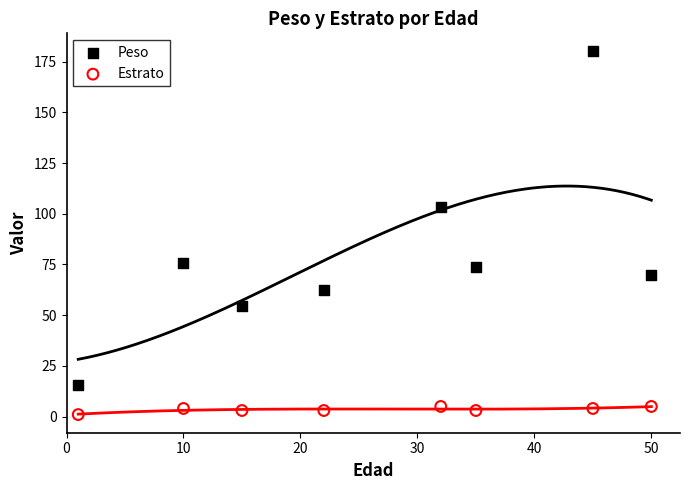

Across all data points, what is the range of Y values (max minus min)?

179.0